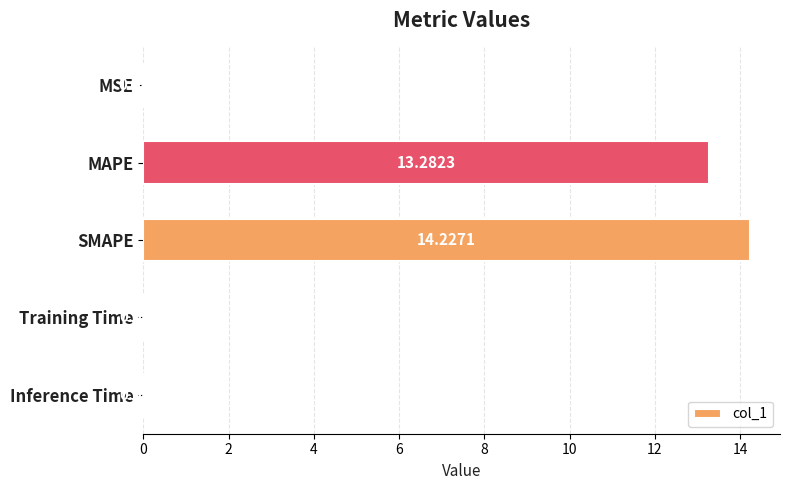

At which category does the chart reach its peak across all series?

SMAPE